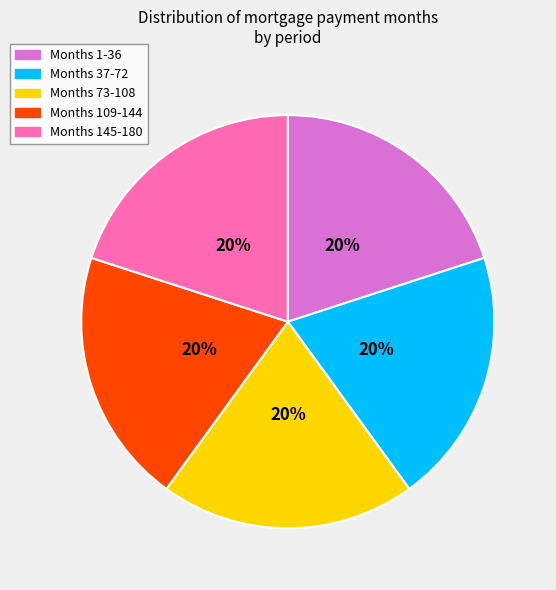

How many segments does this pie chart have?

5